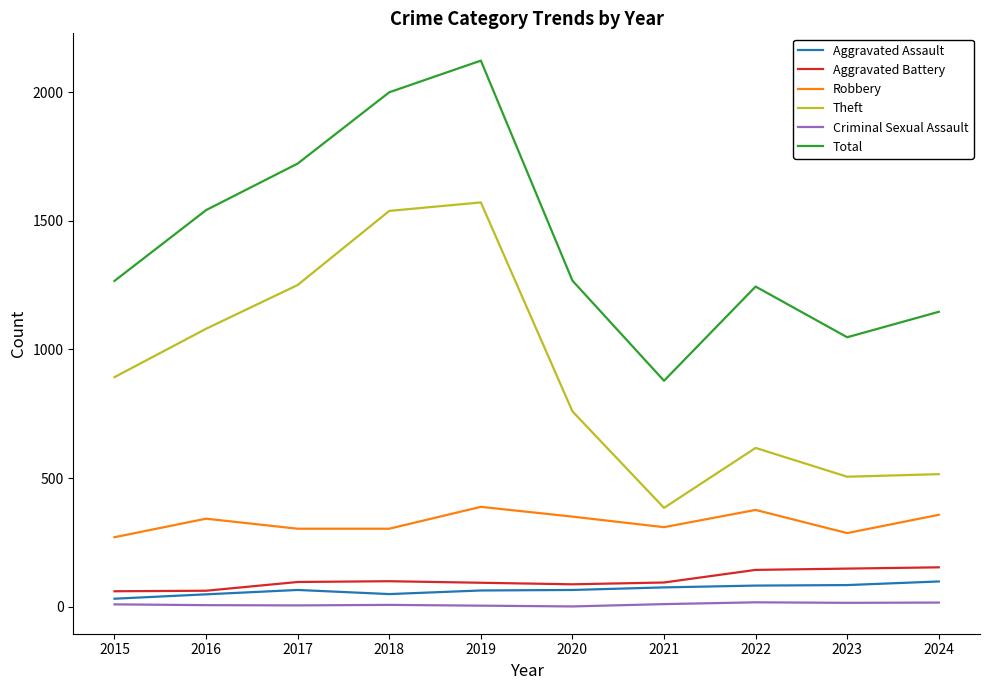

Does the chart have visible grid lines?

No